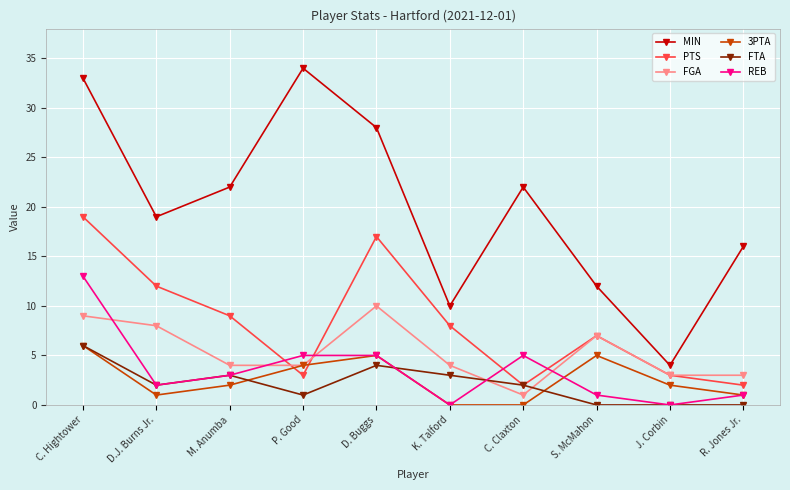

What is the sum of the FGA values at R. Jones Jr. and C. Claxton?

4